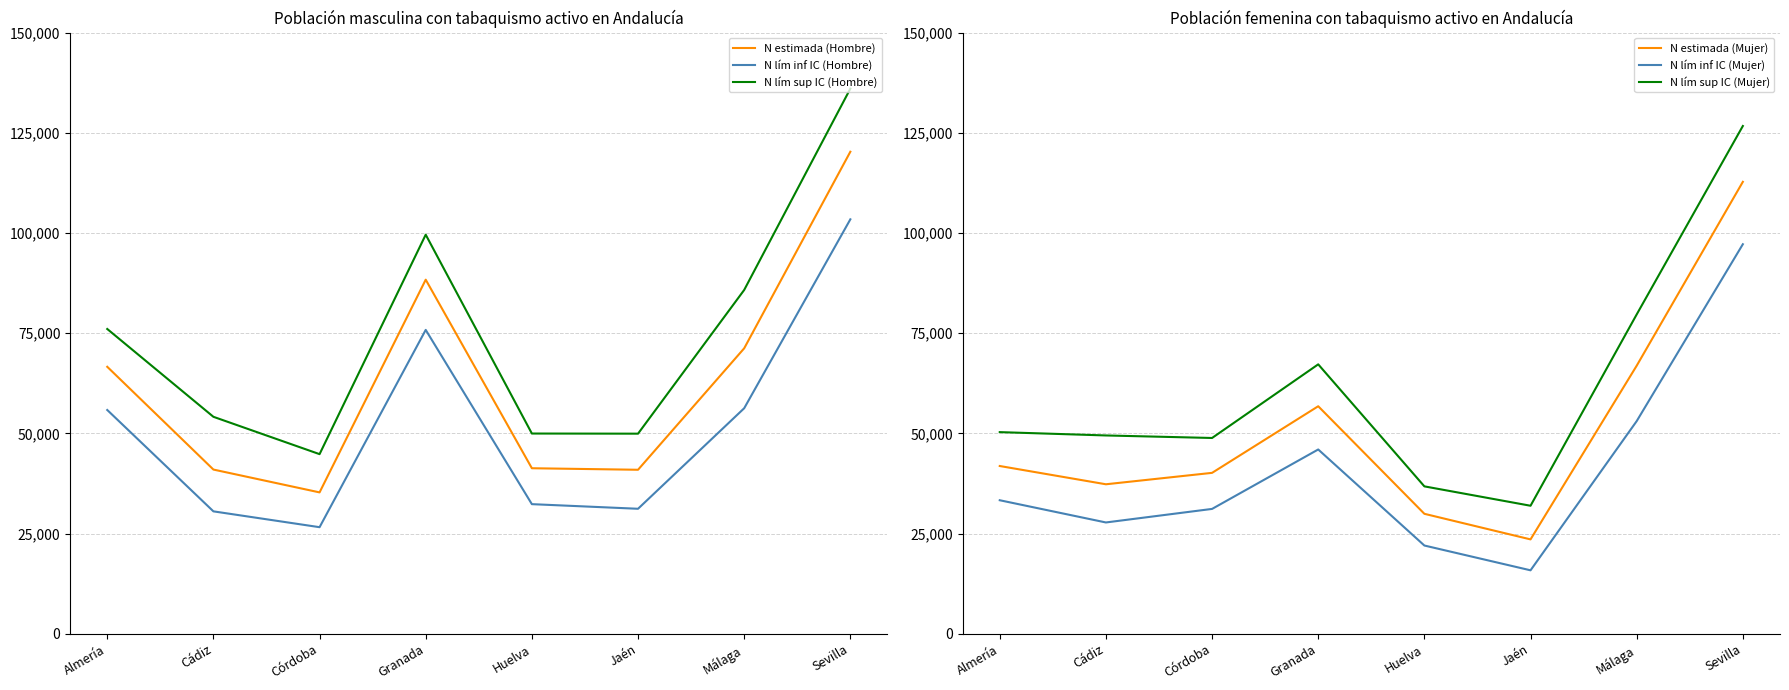

What is the sum of all N lím sup IC (Hombre) values?

596446